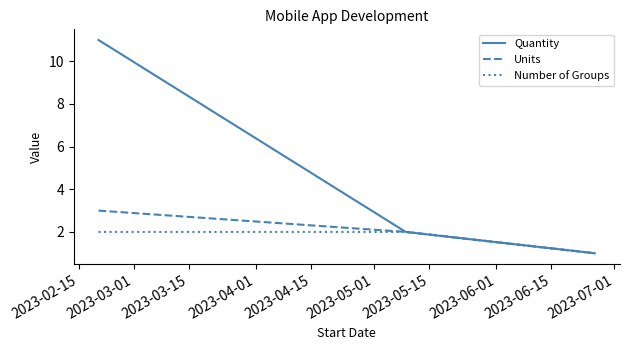

Which series has the widest spread of values?

Quantity